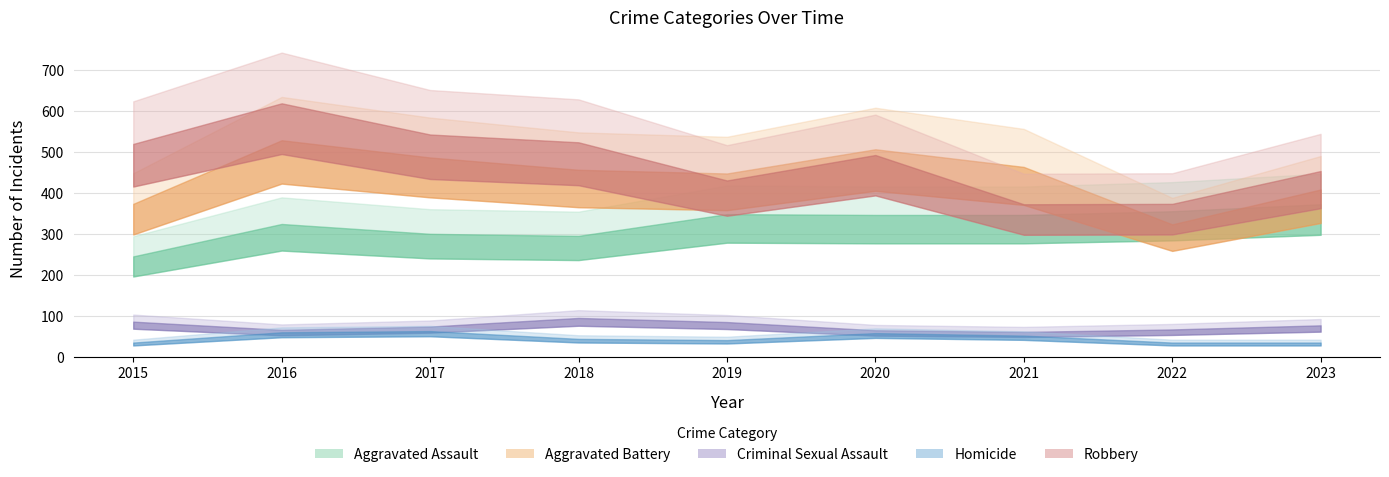

Where is Aggravated Assault nearest to the value 308?

2017